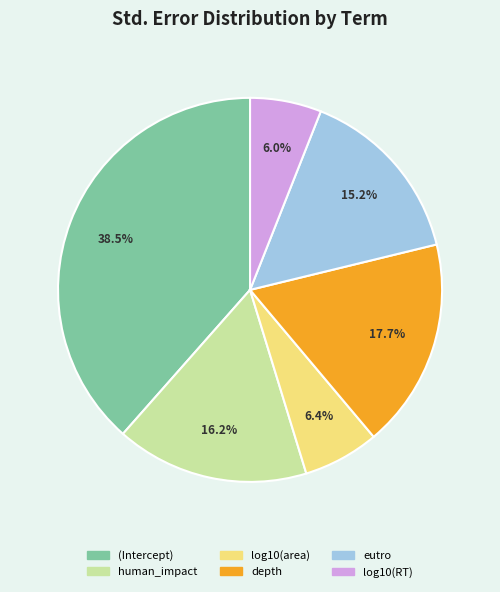

What percentage is NOT represented by depth?

82.3%